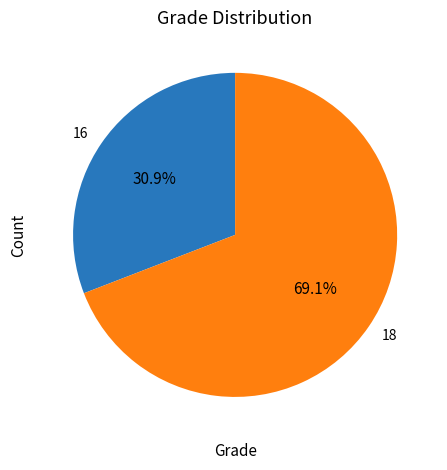

To the nearest percent, what percentage of the pie is 18?

69%